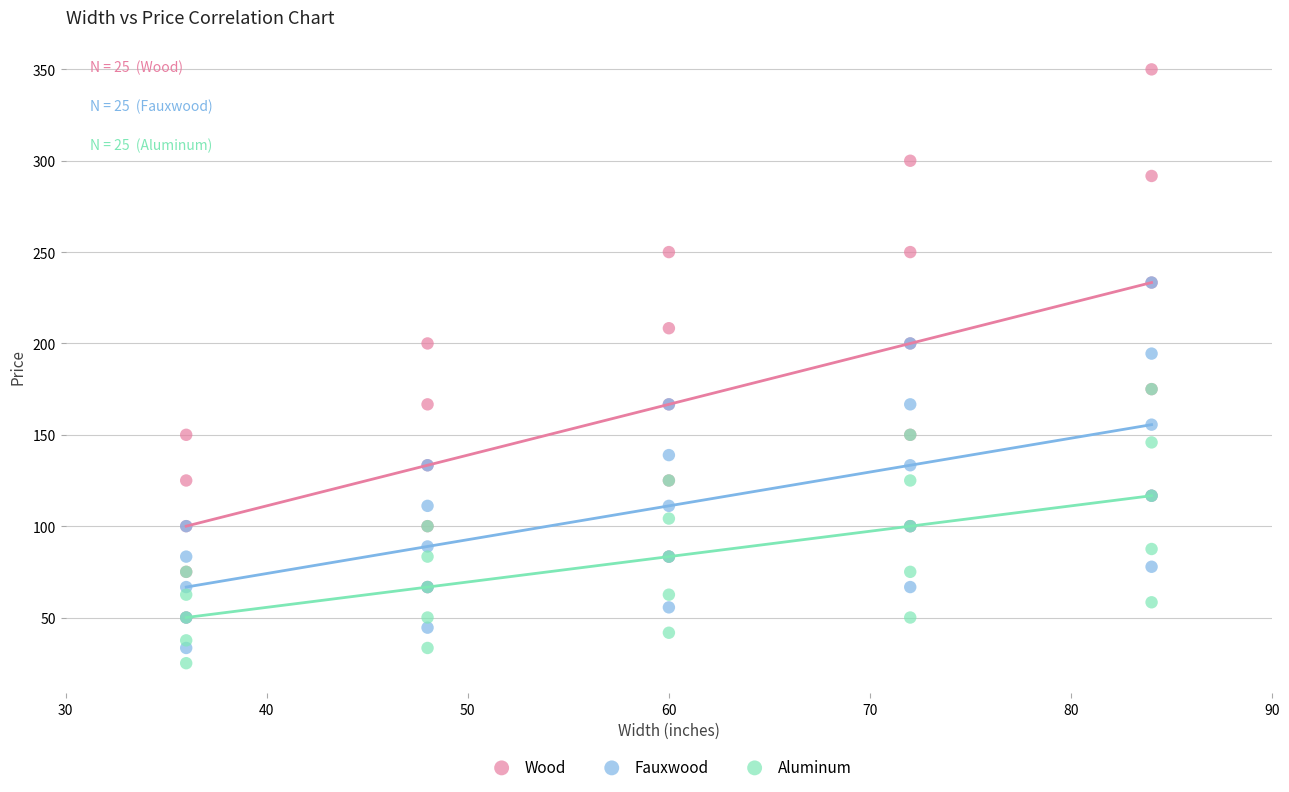

What are all the series names shown in the legend?

Wood, Fauxwood, Aluminum